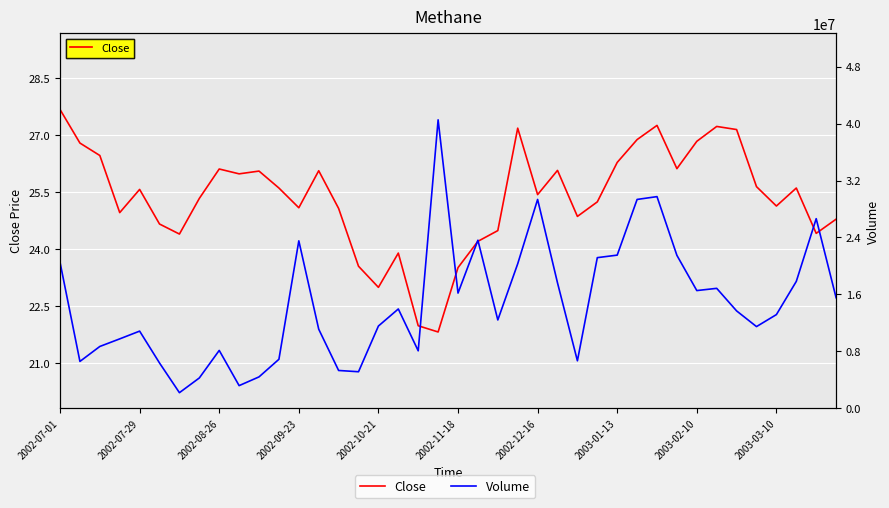

The value of Close at 2002-07-29 is 10.3. True or false?

False